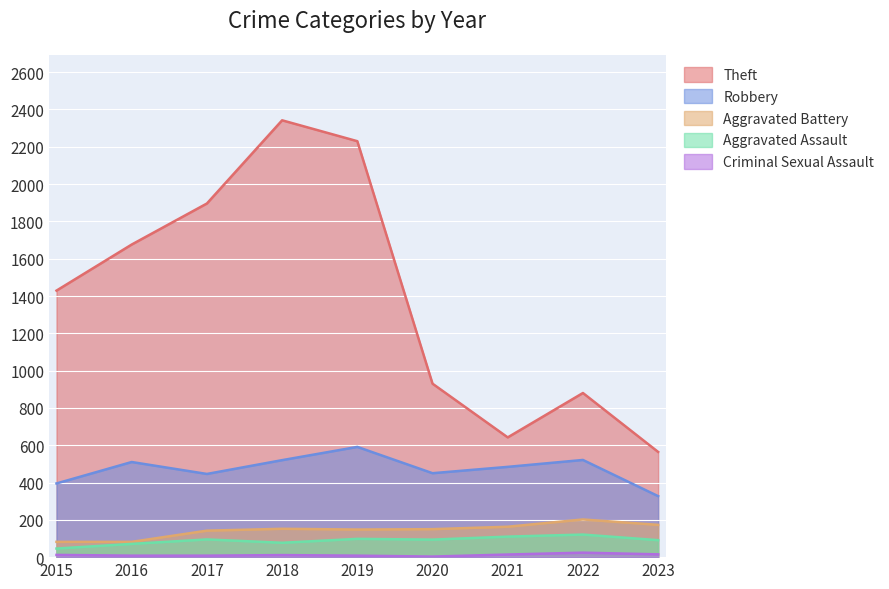

How many distinct data groups are displayed?

5